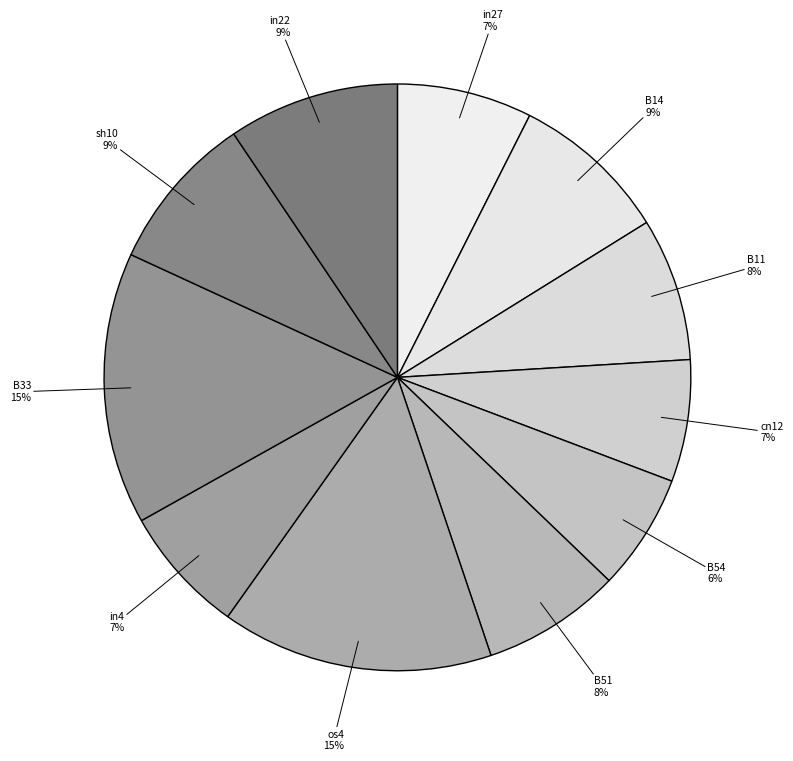

Rank the categories by value from highest to lowest.

os4, B33, in22, B14, sh10, B11, B51, in27, in4, cn12, B54